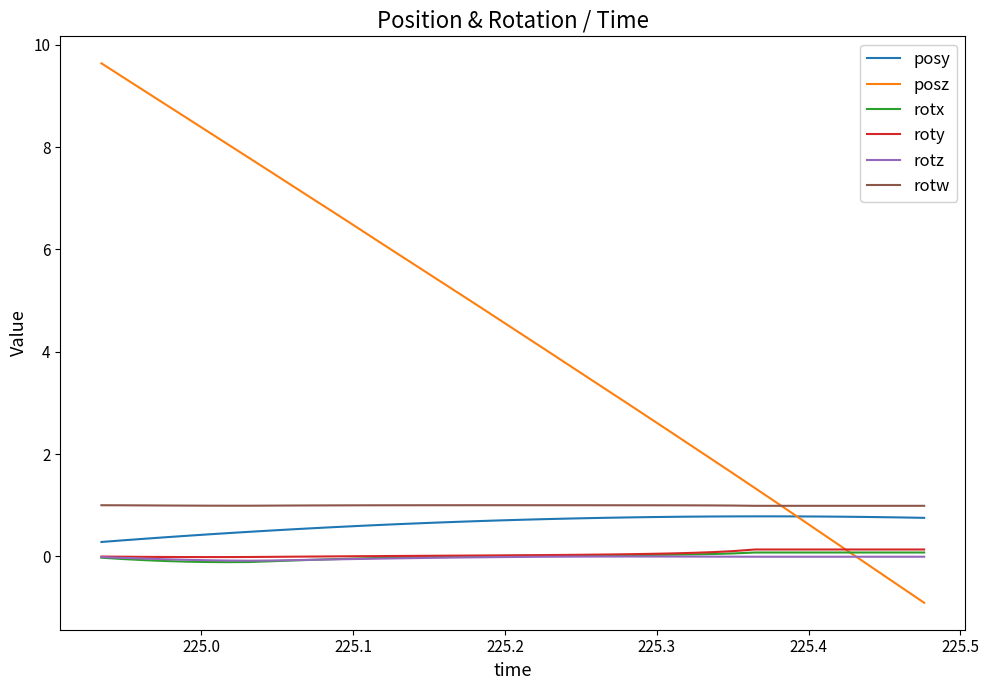

Which series has the widest spread of values?

posz